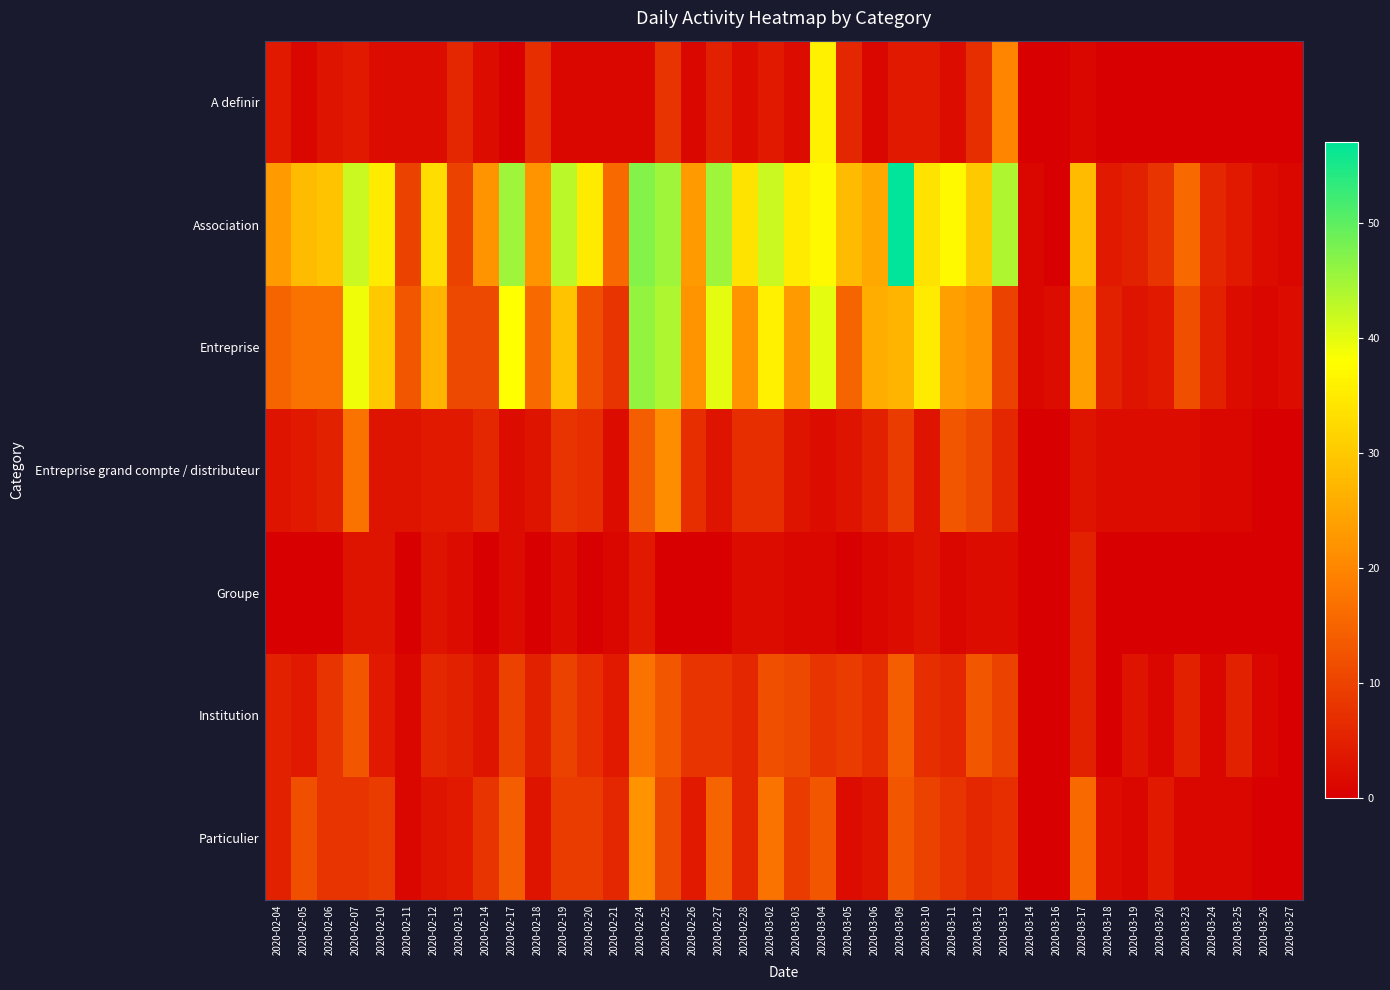

Reading left to right, transcribe all the data shown in this chart.

A definir: 2020-02-04=4	2020-02-05=1	2020-02-06=3	2020-02-07=4	2020-02-10=2	2020-02-11=2	2020-02-12=2	2020-02-13=6	2020-02-14=2	2020-02-17=0	2020-02-18=7	2020-02-19=1	2020-02-20=1	2020-02-21=1	2020-02-24=1	2020-02-25=8	2020-02-26=1	2020-02-27=5	2020-02-28=2	2020-03-02=4	2020-03-03=2	2020-03-04=36	2020-03-05=6	2020-03-06=1	2020-03-09=4	2020-03-10=4	2020-03-11=2	2020-03-12=7	2020-03-13=20	2020-03-14=0	2020-03-16=0	2020-03-17=1	2020-03-18=0	2020-03-19=0	2020-03-20=0	2020-03-23=0	2020-03-24=0	2020-03-25=0	2020-03-26=0	2020-03-27=0
Association: 2020-02-04=23	2020-02-05=28	2020-02-06=29	2020-02-07=42	2020-02-10=35	2020-02-11=10	2020-02-12=33	2020-02-13=10	2020-02-14=22	2020-02-17=45	2020-02-18=22	2020-02-19=43	2020-02-20=35	2020-02-21=16	2020-02-24=47	2020-02-25=45	2020-02-26=23	2020-02-27=45	2020-02-28=34	2020-03-02=42	2020-03-03=35	2020-03-04=37	2020-03-05=28	2020-03-06=25	2020-03-09=57	2020-03-10=34	2020-03-11=37	2020-03-12=30	2020-03-13=44	2020-03-14=1	2020-03-16=0	2020-03-17=28	2020-03-18=4	2020-03-19=5	2020-03-20=8	2020-03-23=16	2020-03-24=6	2020-03-25=4	2020-03-26=2	2020-03-27=1
Entreprise: 2020-02-04=15	2020-02-05=17	2020-02-06=17	2020-02-07=39	2020-02-10=30	2020-02-11=13	2020-02-12=27	2020-02-13=11	2020-02-14=11	2020-02-17=38	2020-02-18=16	2020-02-19=29	2020-02-20=12	2020-02-21=8	2020-02-24=46	2020-02-25=44	2020-02-26=22	2020-02-27=40	2020-02-28=22	2020-03-02=36	2020-03-03=23	2020-03-04=40	2020-03-05=15	2020-03-06=26	2020-03-09=27	2020-03-10=35	2020-03-11=24	2020-03-12=22	2020-03-13=10	2020-03-14=1	2020-03-16=2	2020-03-17=24	2020-03-18=5	2020-03-19=3	2020-03-20=4	2020-03-23=12	2020-03-24=5	2020-03-25=2	2020-03-26=1	2020-03-27=2
Entreprise grand compte / distributeur: 2020-02-04=3	2020-02-05=4	2020-02-06=5	2020-02-07=17	2020-02-10=3	2020-02-11=3	2020-02-12=4	2020-02-13=4	2020-02-14=6	2020-02-17=2	2020-02-18=3	2020-02-19=8	2020-02-20=7	2020-02-21=2	2020-02-24=14	2020-02-25=21	2020-02-26=7	2020-02-27=3	2020-02-28=7	2020-03-02=7	2020-03-03=3	2020-03-04=2	2020-03-05=3	2020-03-06=5	2020-03-09=9	2020-03-10=3	2020-03-11=13	2020-03-12=11	2020-03-13=6	2020-03-14=0	2020-03-16=0	2020-03-17=3	2020-03-18=2	2020-03-19=2	2020-03-20=2	2020-03-23=2	2020-03-24=1	2020-03-25=1	2020-03-26=0	2020-03-27=0
Groupe: 2020-02-04=0	2020-02-05=0	2020-02-06=0	2020-02-07=3	2020-02-10=3	2020-02-11=0	2020-02-12=3	2020-02-13=2	2020-02-14=0	2020-02-17=2	2020-02-18=0	2020-02-19=2	2020-02-20=0	2020-02-21=1	2020-02-24=4	2020-02-25=0	2020-02-26=0	2020-02-27=0	2020-02-28=2	2020-03-02=2	2020-03-03=1	2020-03-04=1	2020-03-05=0	2020-03-06=1	2020-03-09=2	2020-03-10=3	2020-03-11=1	2020-03-12=2	2020-03-13=2	2020-03-14=0	2020-03-16=0	2020-03-17=5	2020-03-18=0	2020-03-19=0	2020-03-20=0	2020-03-23=0	2020-03-24=0	2020-03-25=0	2020-03-26=0	2020-03-27=0
Institution: 2020-02-04=5	2020-02-05=4	2020-02-06=8	2020-02-07=13	2020-02-10=4	2020-02-11=1	2020-02-12=6	2020-02-13=5	2020-02-14=3	2020-02-17=10	2020-02-18=5	2020-02-19=10	2020-02-20=7	2020-02-21=4	2020-02-24=17	2020-02-25=13	2020-02-26=8	2020-02-27=8	2020-02-28=6	2020-03-02=12	2020-03-03=11	2020-03-04=8	2020-03-05=9	2020-03-06=7	2020-03-09=14	2020-03-10=7	2020-03-11=6	2020-03-12=13	2020-03-13=10	2020-03-14=0	2020-03-16=0	2020-03-17=5	2020-03-18=0	2020-03-19=3	2020-03-20=1	2020-03-23=5	2020-03-24=1	2020-03-25=5	2020-03-26=1	2020-03-27=0
Particulier: 2020-02-04=5	2020-02-05=12	2020-02-06=8	2020-02-07=8	2020-02-10=9	2020-02-11=1	2020-02-12=3	2020-02-13=4	2020-02-14=8	2020-02-17=14	2020-02-18=3	2020-02-19=9	2020-02-20=9	2020-02-21=6	2020-02-24=22	2020-02-25=11	2020-02-26=4	2020-02-27=15	2020-02-28=6	2020-03-02=17	2020-03-03=9	2020-03-04=13	2020-03-05=2	2020-03-06=3	2020-03-09=13	2020-03-10=10	2020-03-11=8	2020-03-12=6	2020-03-13=7	2020-03-14=0	2020-03-16=0	2020-03-17=16	2020-03-18=2	2020-03-19=1	2020-03-20=4	2020-03-23=1	2020-03-24=1	2020-03-25=1	2020-03-26=0	2020-03-27=0